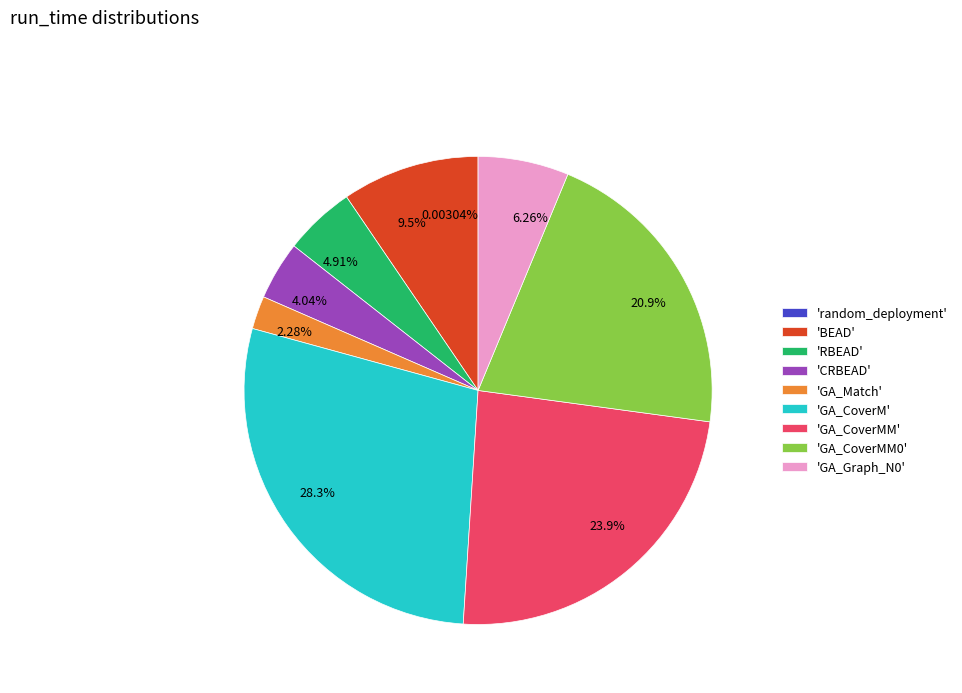

Approximately how many times larger is the value at 4.04% compared to 9.5%?

0.4